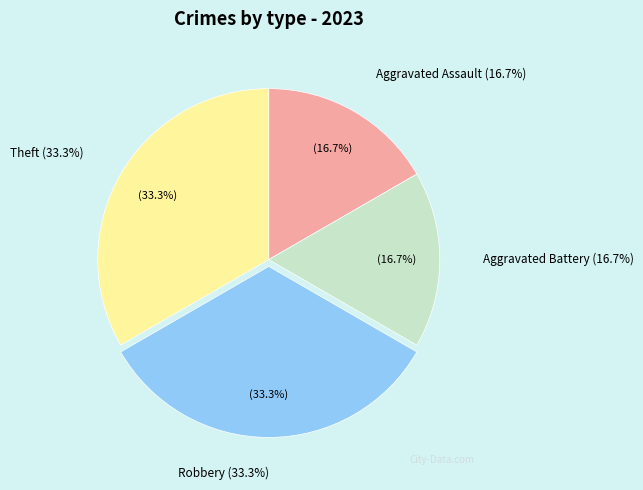

To the nearest percent, what percentage of the pie is Robbery?

33%